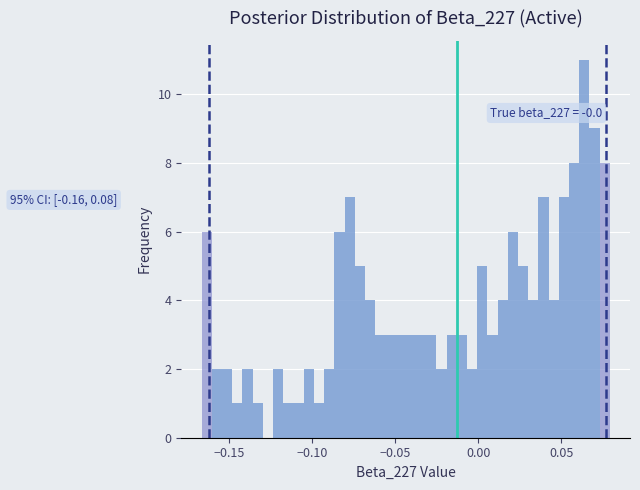

Around what value on the x-axis is the tallest bar? Give the approximate position of its centre, as read against the axis.

0.065